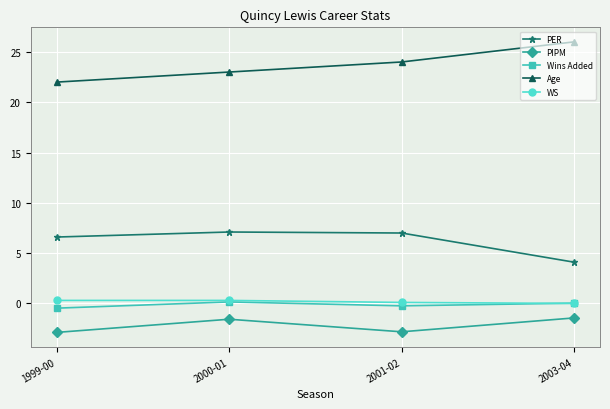

What value does the WS series have at 2000-01?

0.3